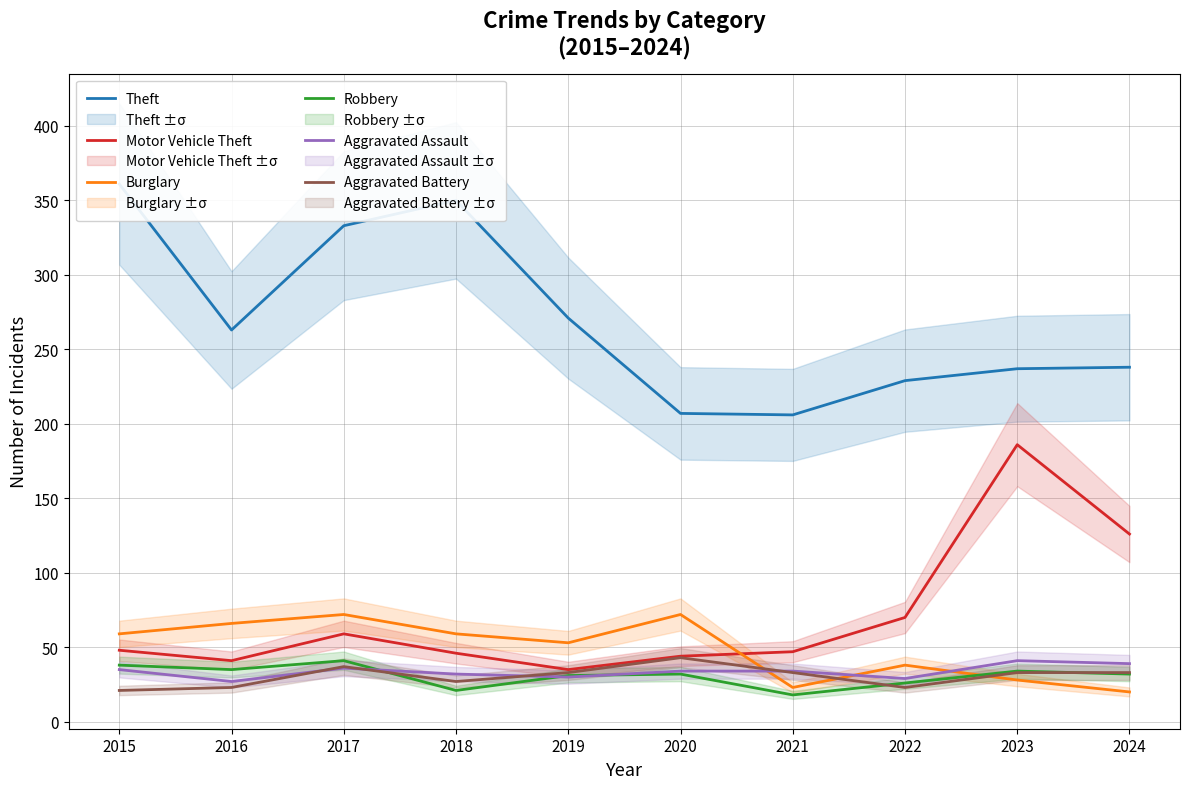

Is this an area chart (filled region under the line)?

No